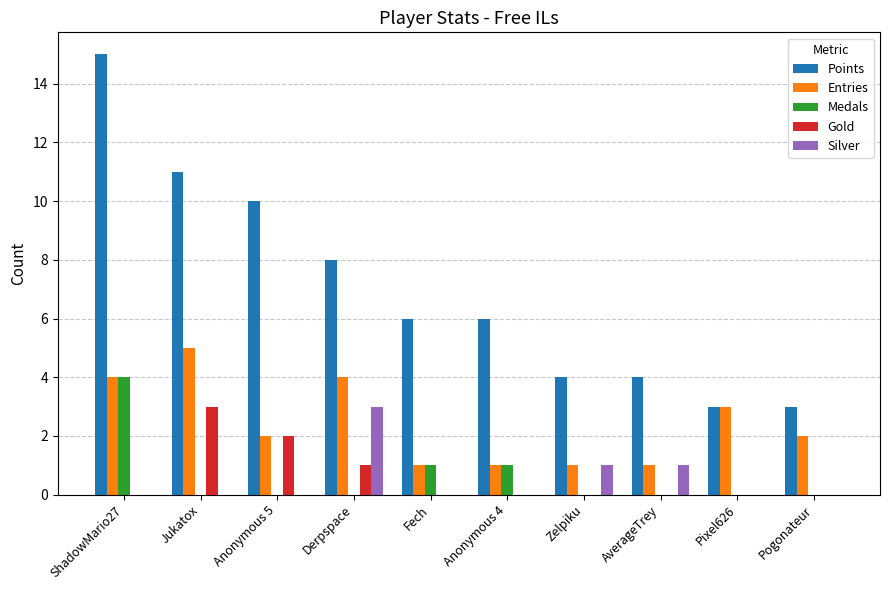

What are all the series names shown in the legend?

Points, Entries, Medals, Gold, Silver